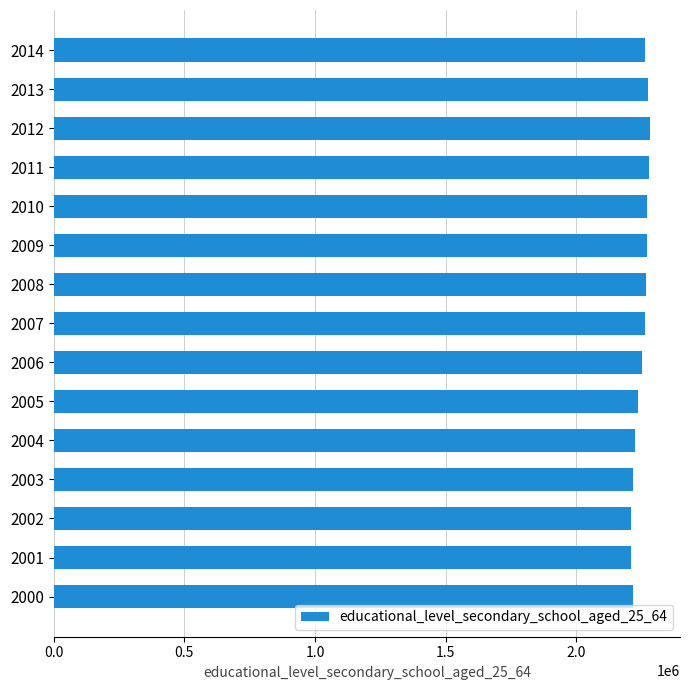

Are the bars grouped side by side (vs. stacked)?

No